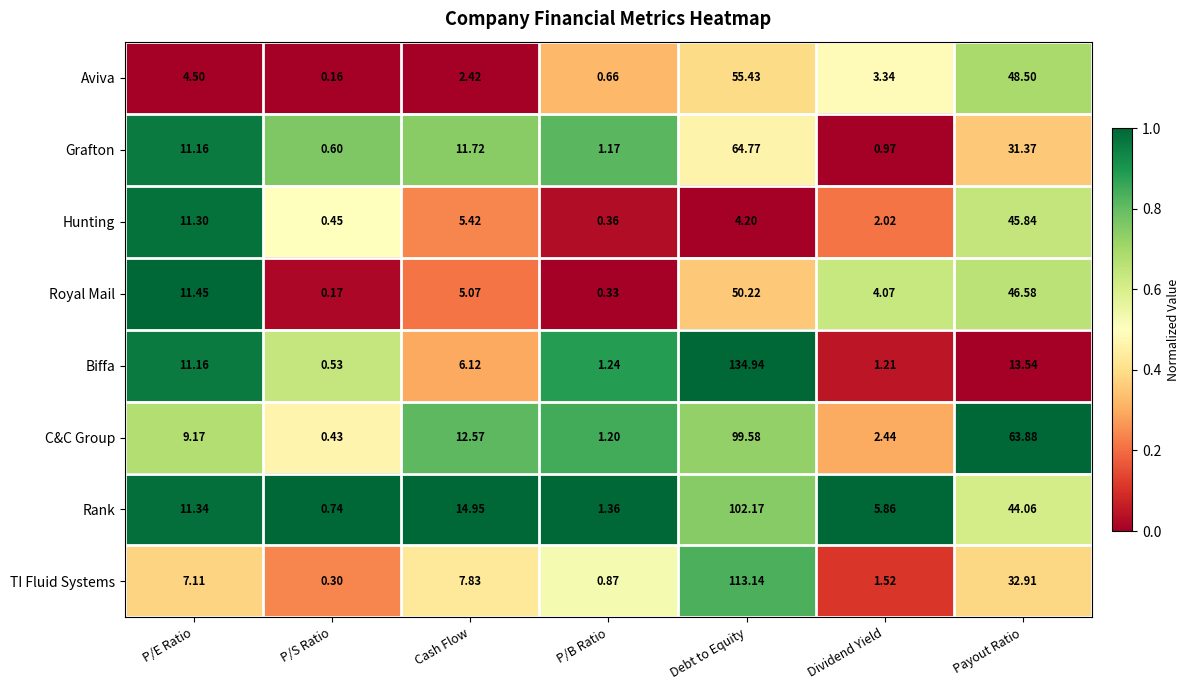

At how many categories does at least one series exceed 0?

7